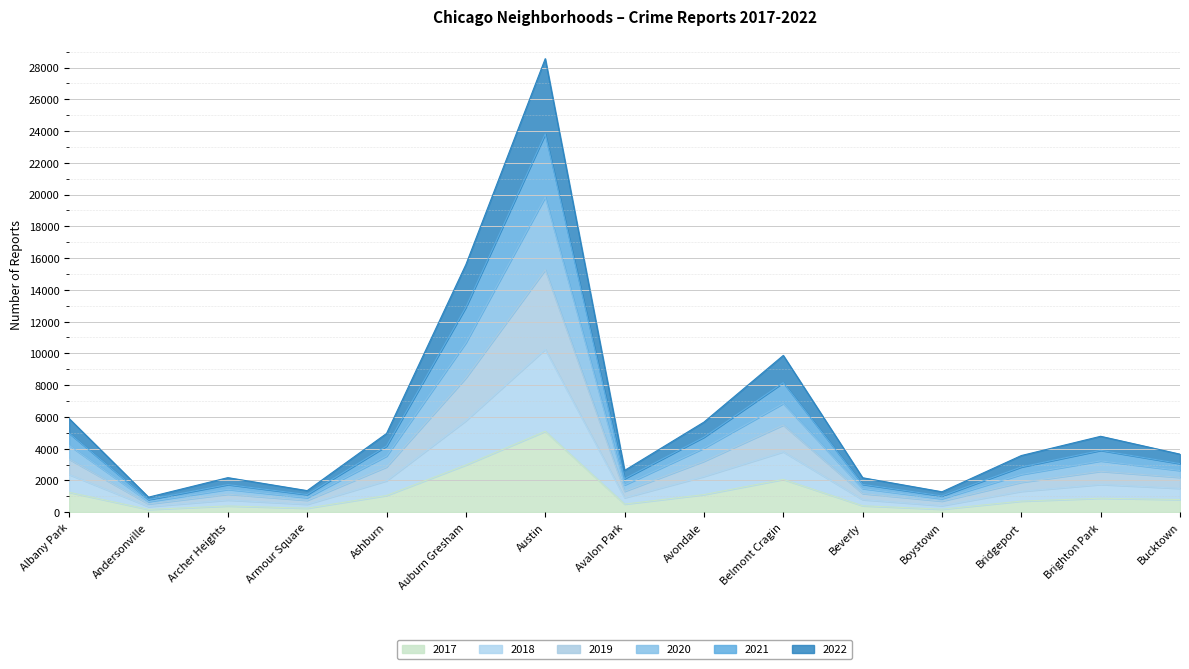

Which category has the lowest value in the 2017 series?

Andersonville